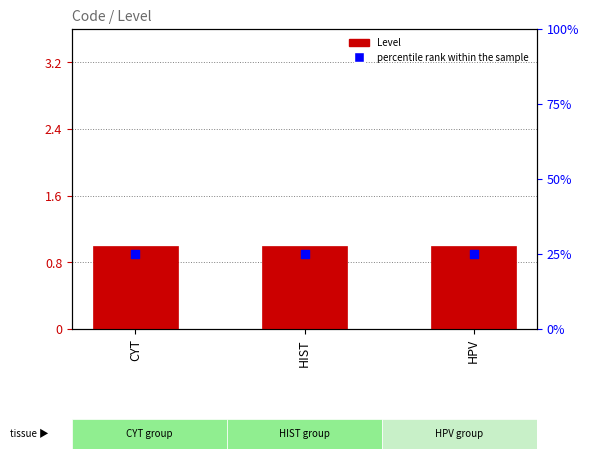

Is the value of Level at HIST greater than the value of percentile rank within the sample at CYT?

No